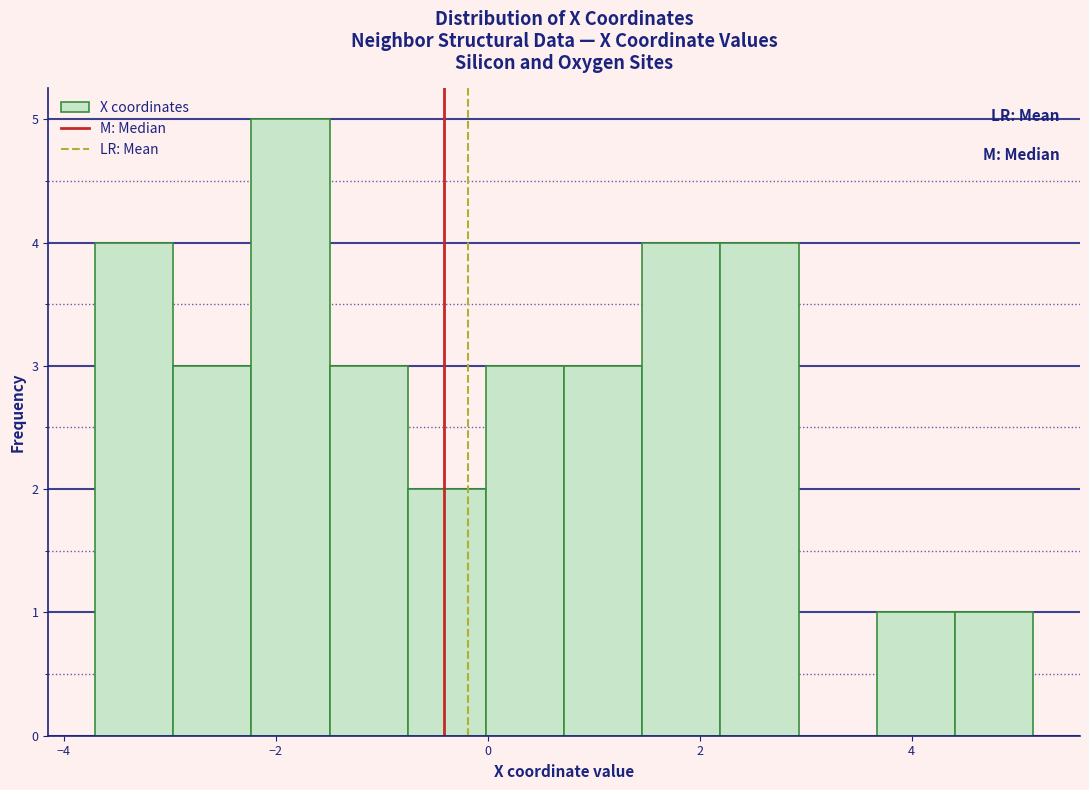

Read against the x-axis, roughly where is the centre of the tallest bar?

-1.8